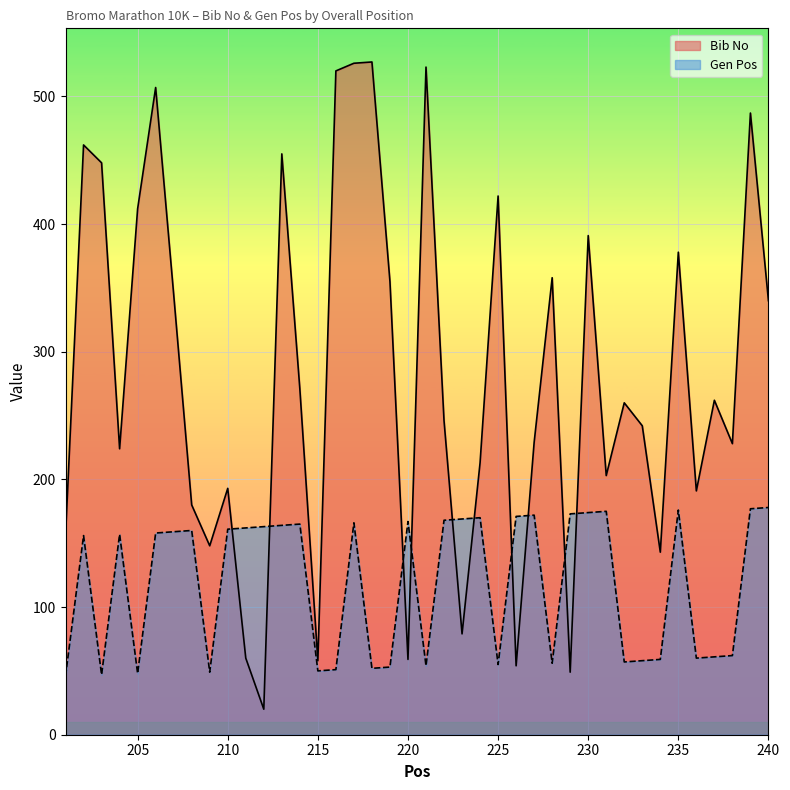

In Gen Pos, how many points are higher than both neighbors (excluding endpoints)?

10